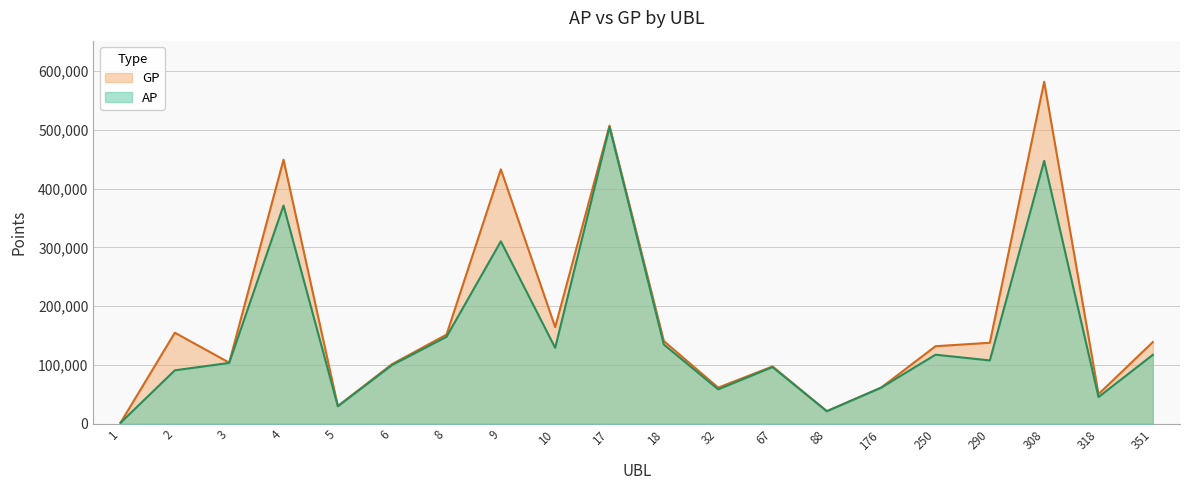

Reading left to right, transcribe all the data shown in this chart.

AP: 1689	90979	103536	371350	29833	100035	148049	310432	129184	504882	134866	58565	96490	21358	61482	117539	107801	447335	45474	117327
GP: 1689	154978	104022	449272	30129	101615	151701	432898	164441	507342	140745	61479	97540	21358	61516	131985	137841	582012	50434	139013